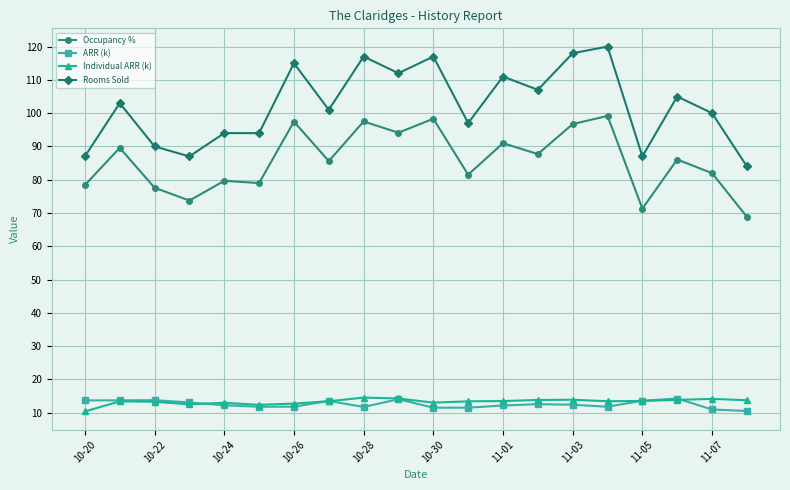

True or false: ARR (k) has more than 2 interior local peaks.

True